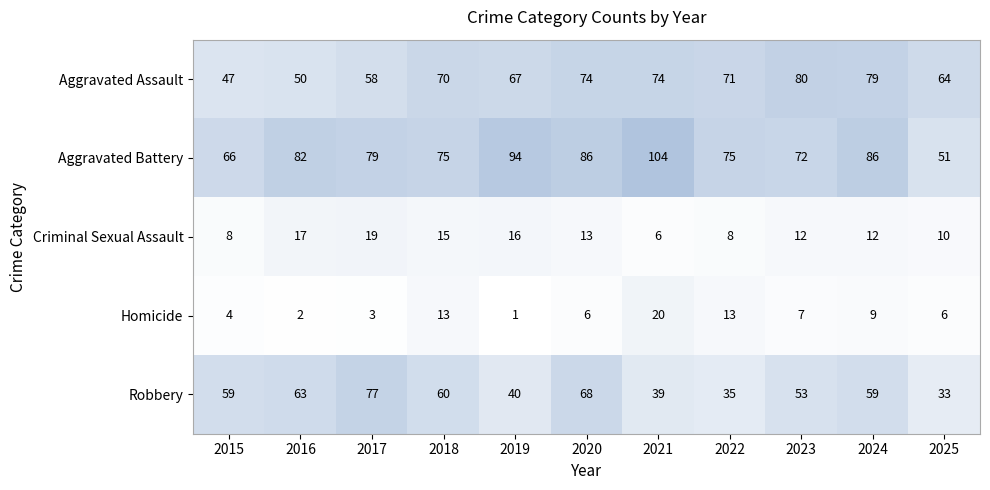

Is it true that Robbery equals 44 at 2017?

False